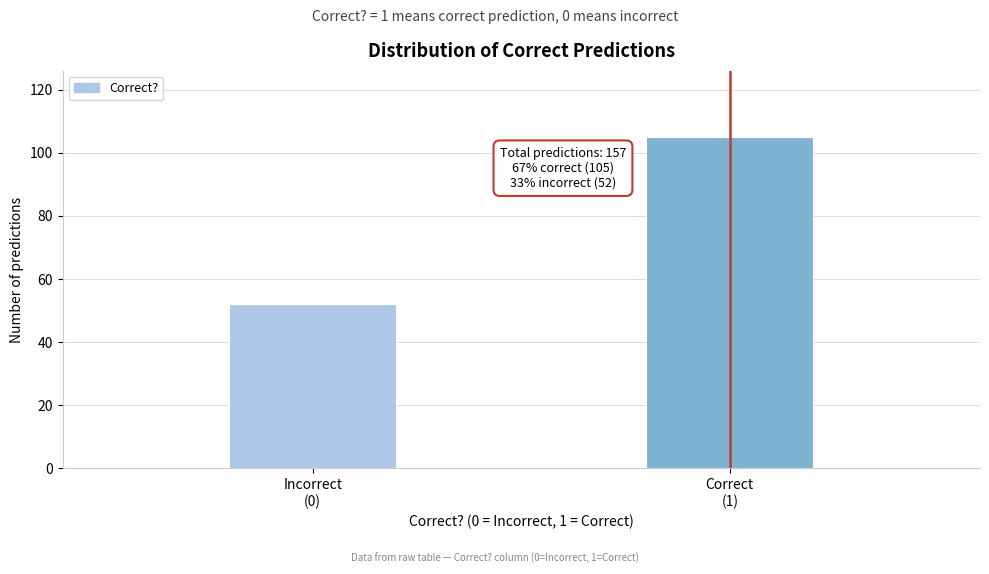

Reading left to right, list all the values displayed in this chart.

52	105